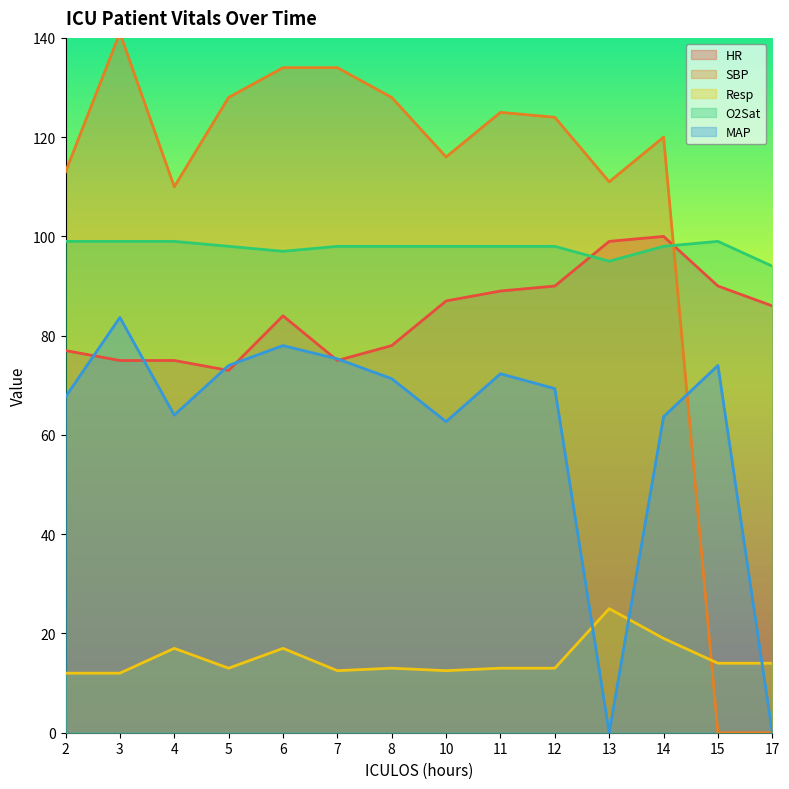

List the labels in order of O2Sat value, smallest first.

17, 13, 6, 5, 7, 8, 10, 11, 12, 14, 2, 3, 4, 15